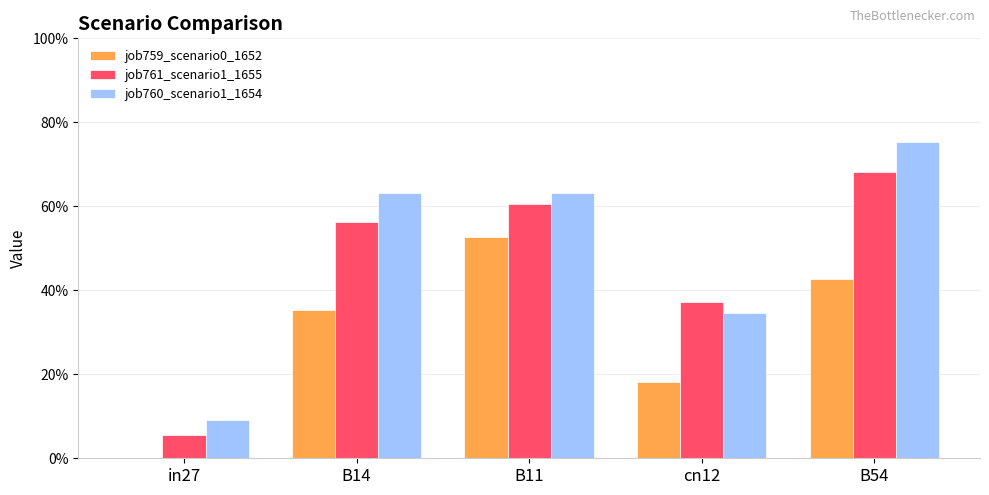

What are all the series names shown in the legend?

job759_scenario0_1652, job761_scenario1_1655, job760_scenario1_1654